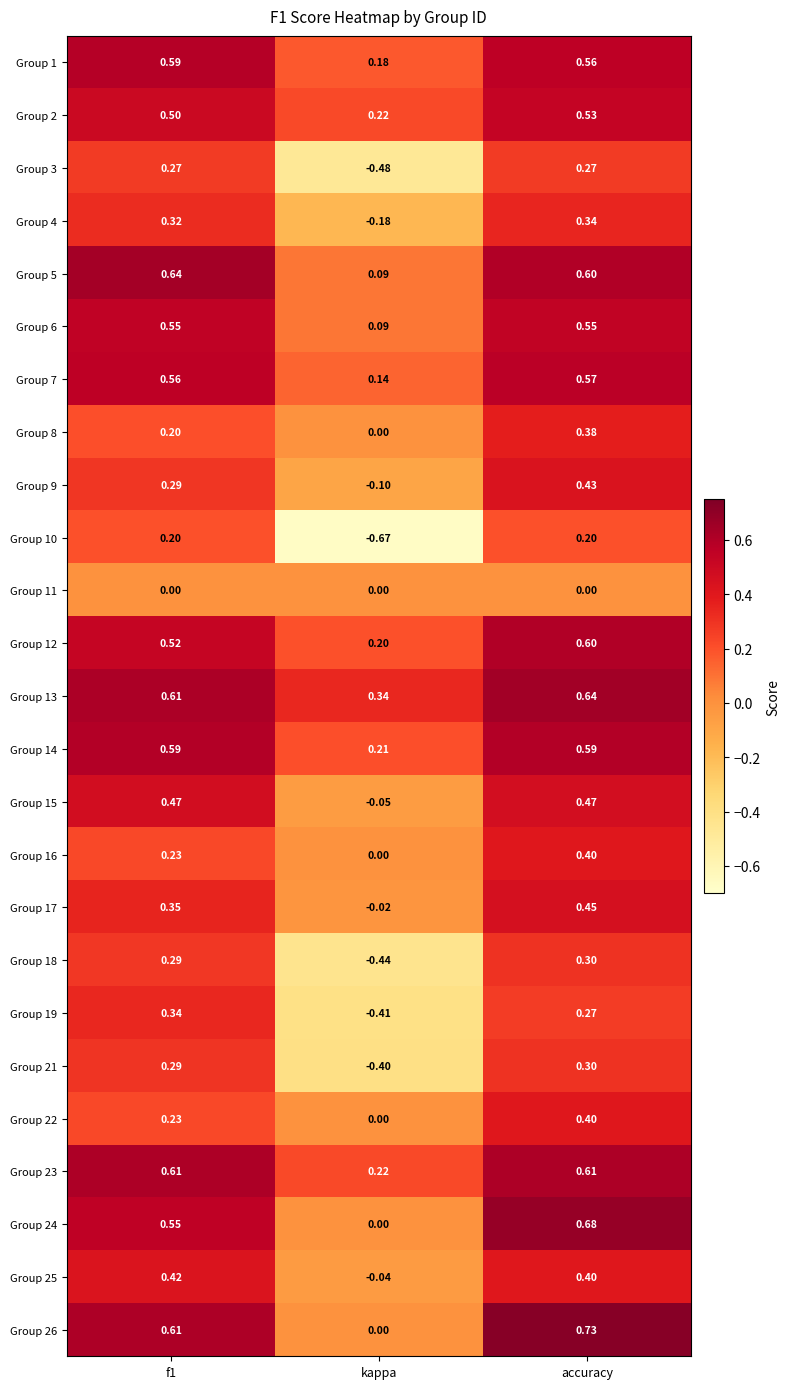

At which category is the sum across all series the highest?

accuracy